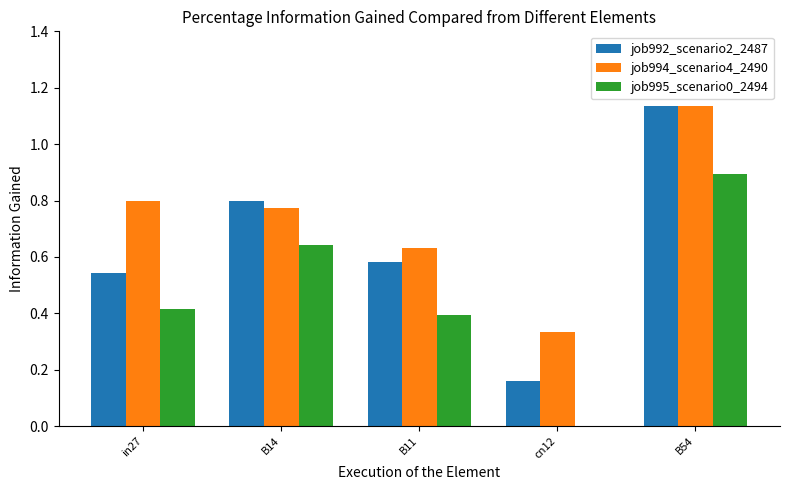

Is it true that job995_scenario0_2494 equals 0.1 at in27?

False